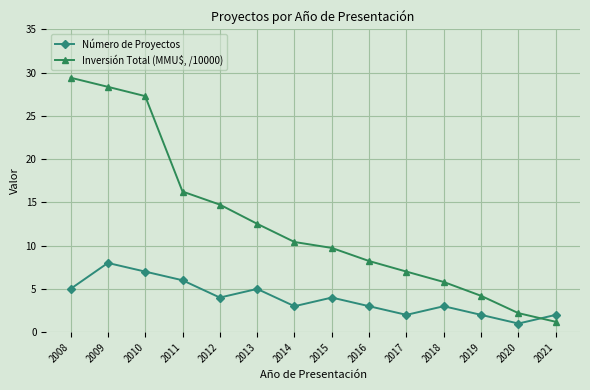

At which category does Número de Proyectos reach its first local peak?

2009